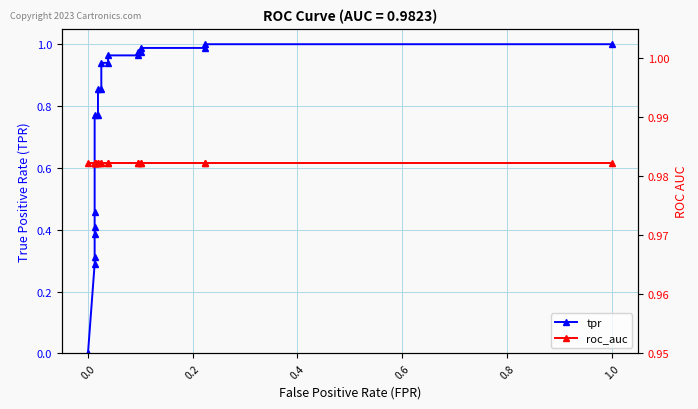

What is the difference between the maximum and minimum values in the tpr series?

1.0